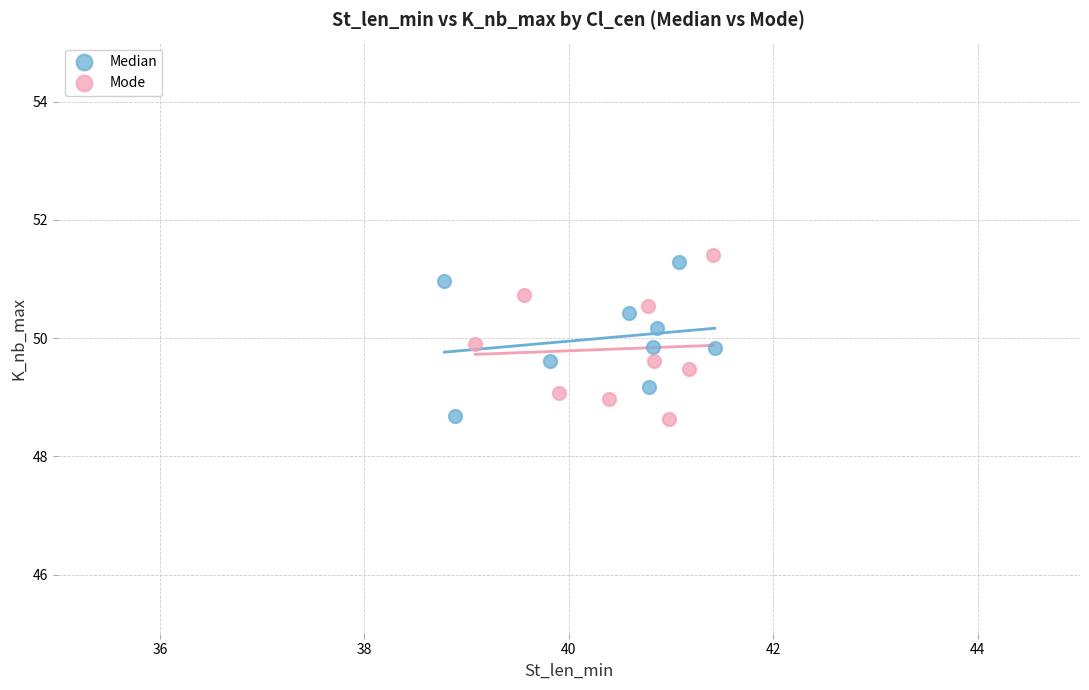

What are all the series names shown in the legend?

Median, Mode